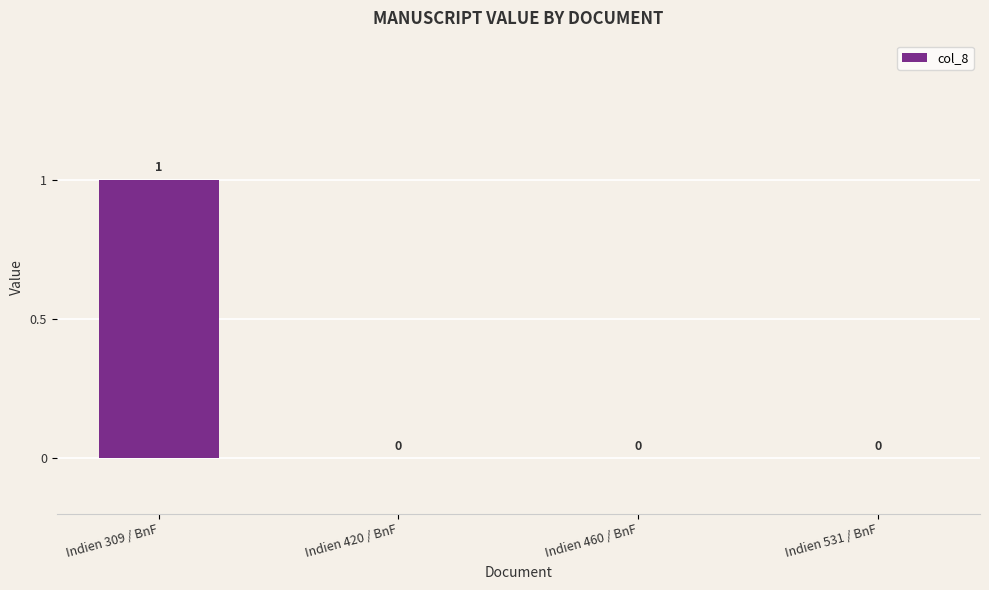

At which category does the chart reach its peak across all series?

Indien 309 / BnF